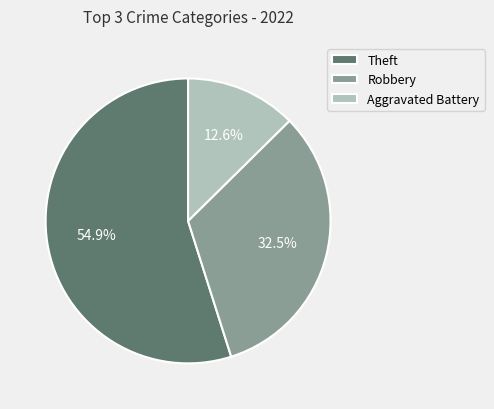

How many slices are in this pie chart?

3